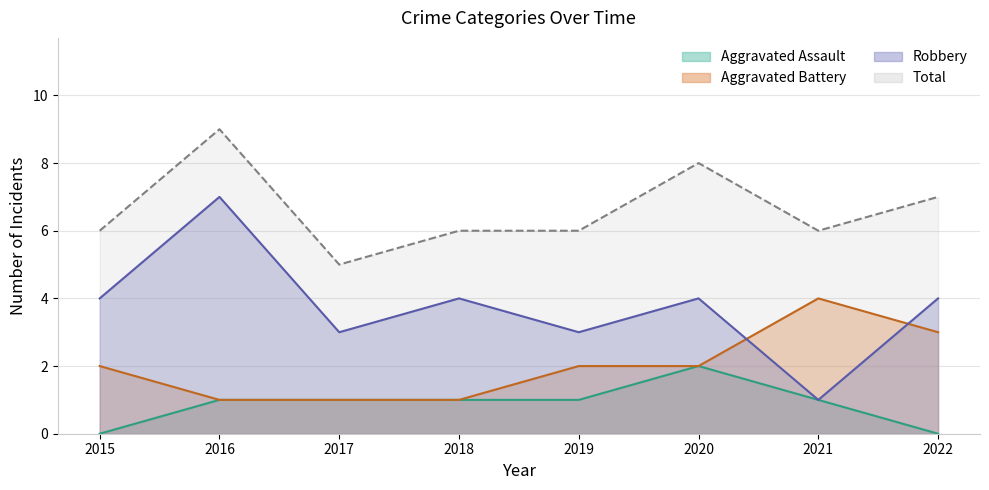

True or false: Aggravated Assault and Robbery intersect in this chart.

False